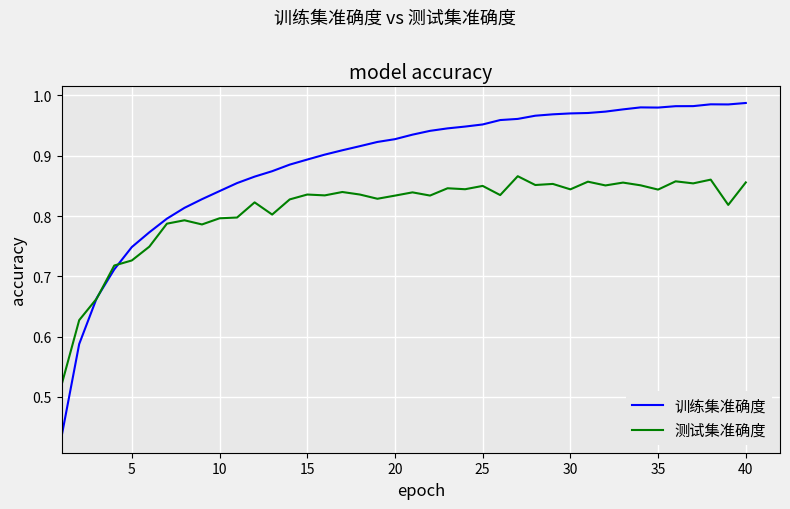

Which series has the largest total across all categories?

训练集准确度